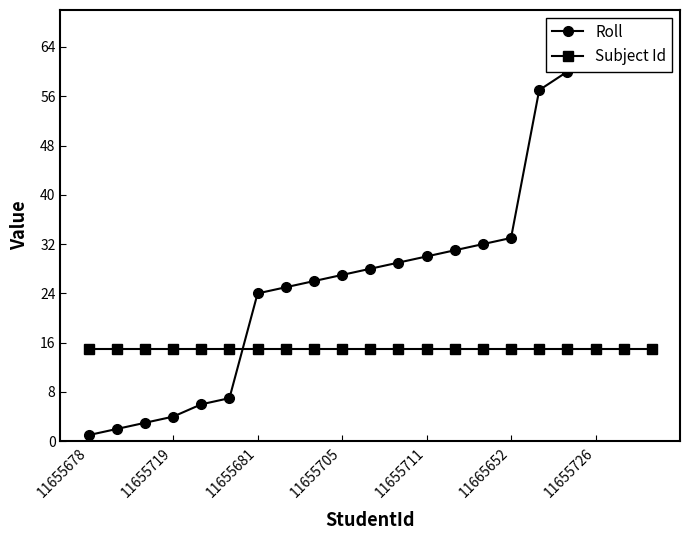

What is the difference between the Roll values at 16 and 19?

5